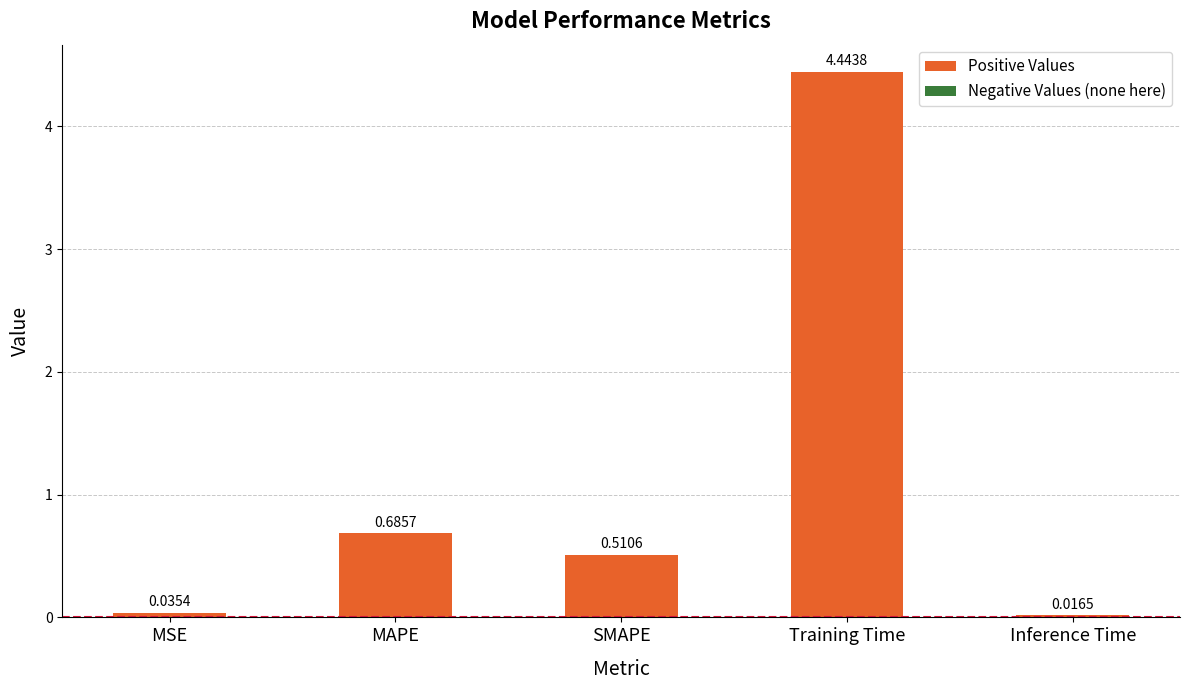

What is the label of the 2nd bar from the right?

Training Time